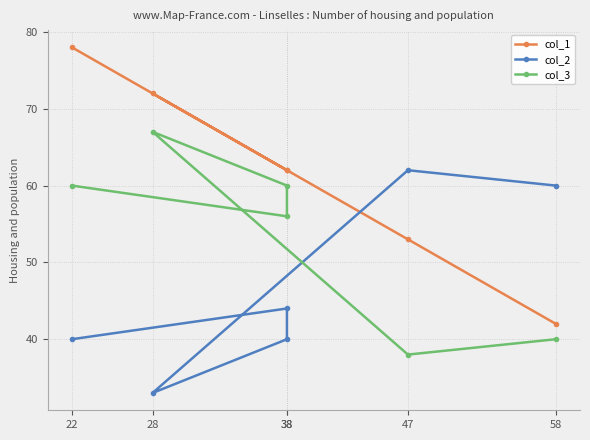

At which category is the sum across all series the highest?

22